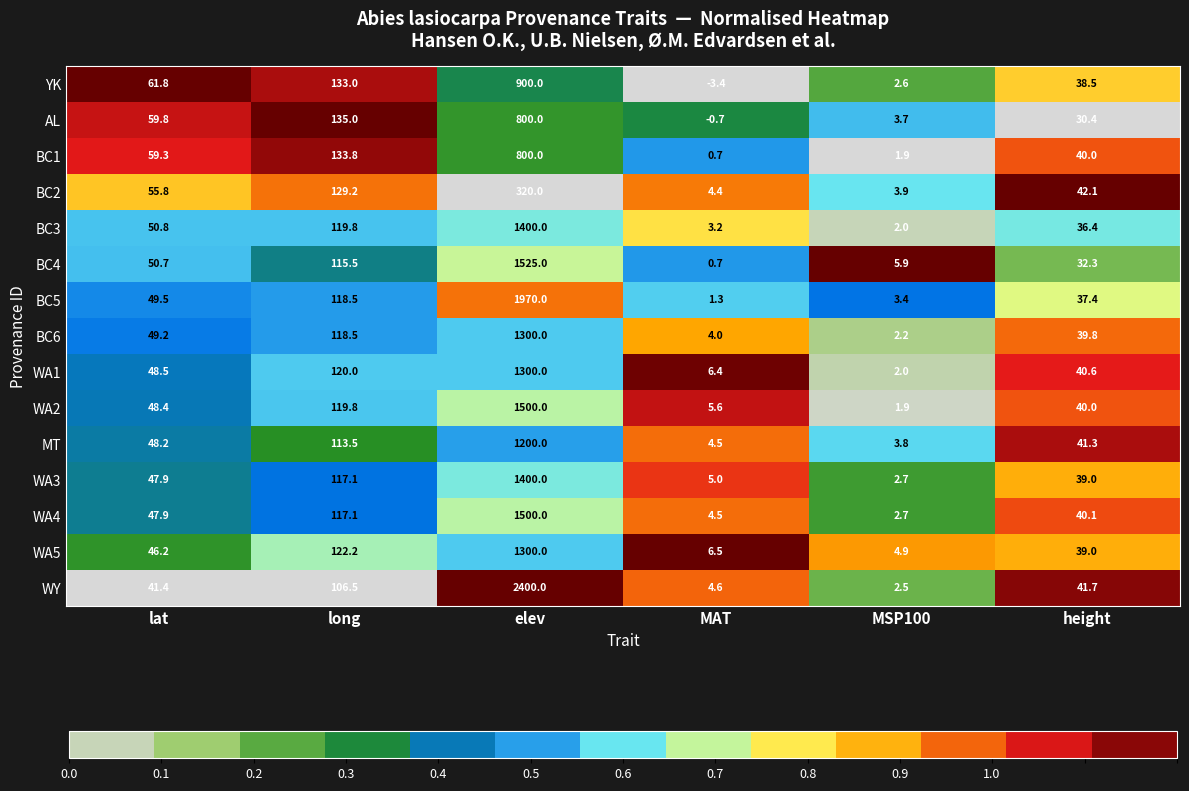

Rank the categories by WA2 value from highest to lowest.

elev, long, lat, height, MAT, MSP100